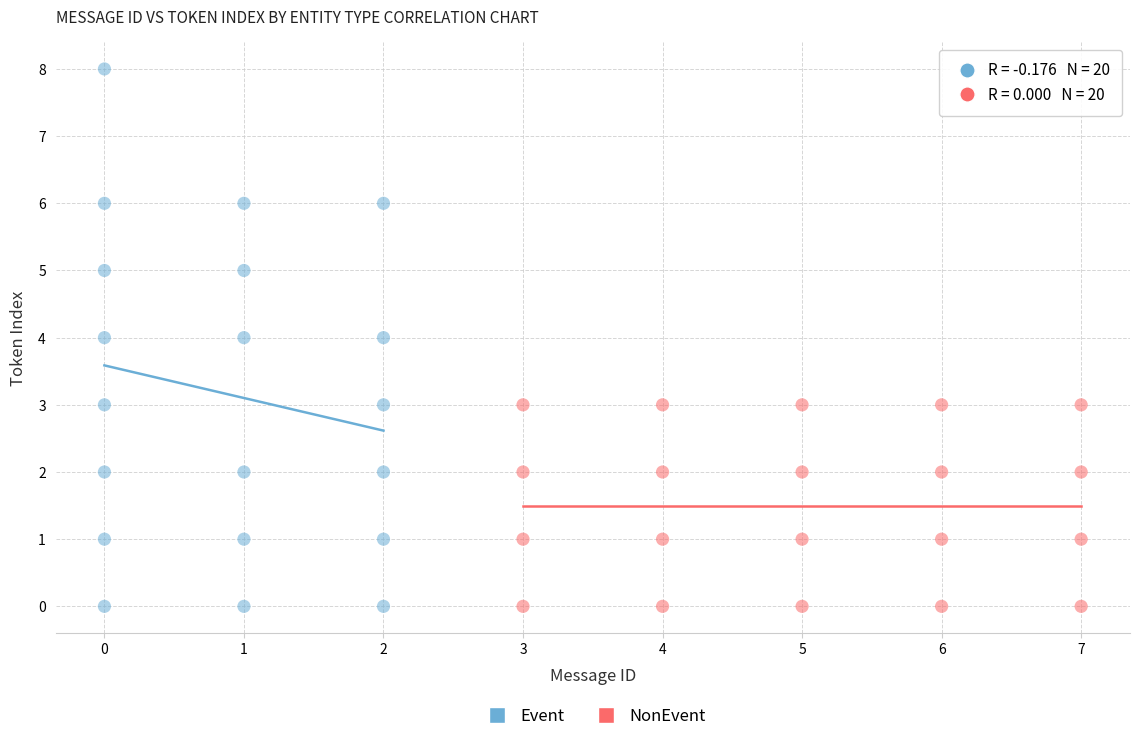

Which series has the widest spread of Y values?

Event